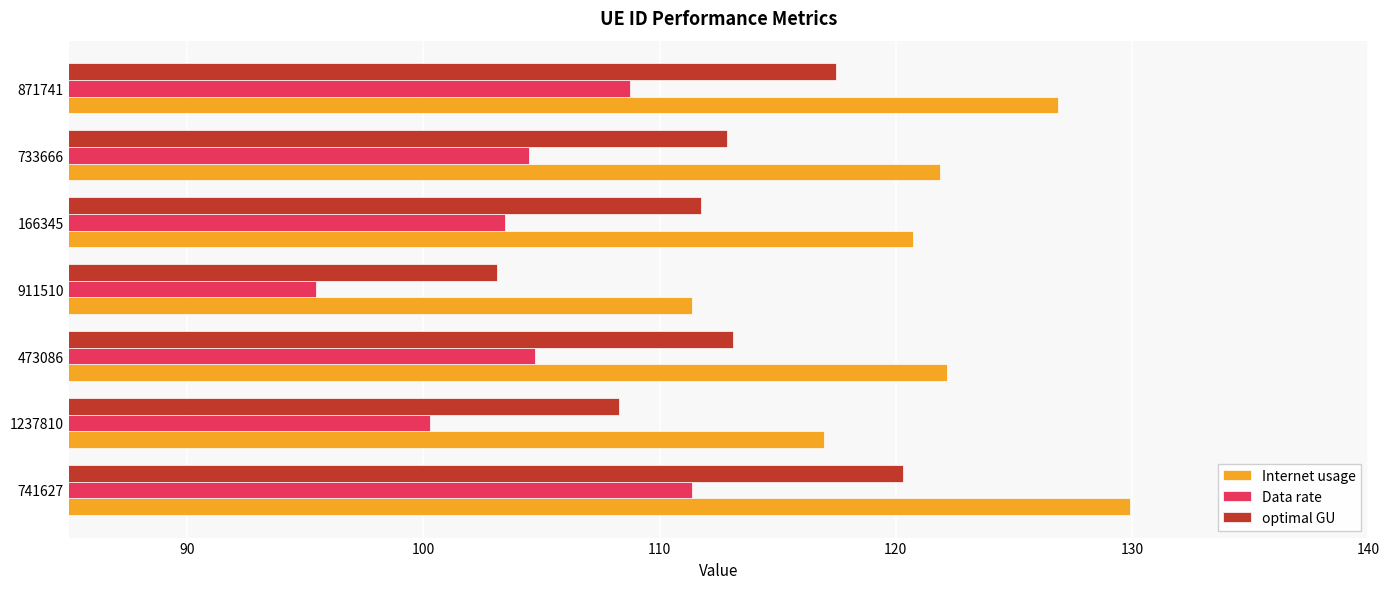

What is the difference between the maximum and minimum values in the optimal GU series?

17.2